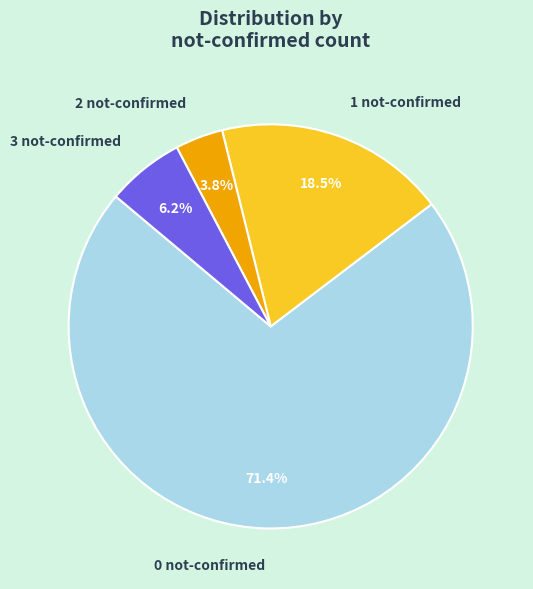

Combined, what portion of the pie is 1 not-confirmed and 0 not-confirmed?

90.0%